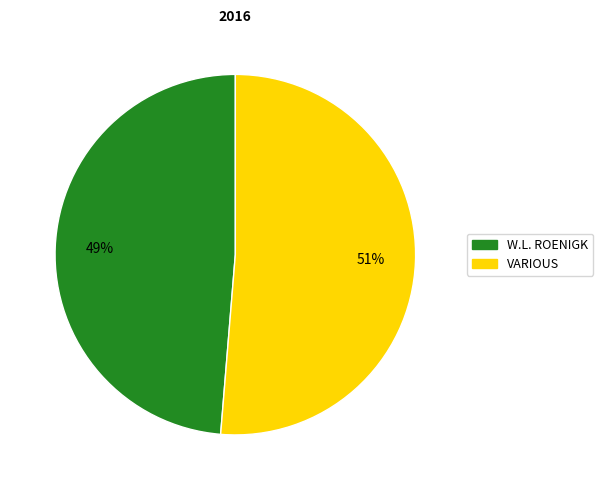

To the nearest percent, what portion does VARIOUS represent?

51%